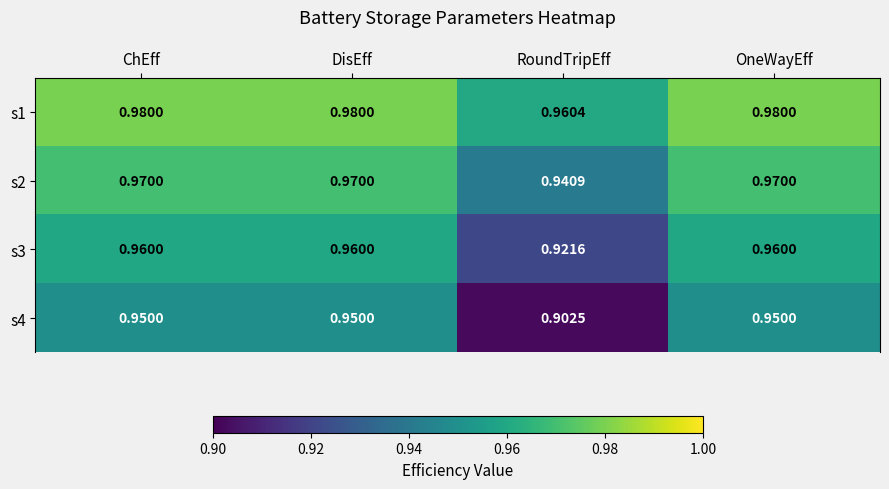

Which series has the largest total across all categories?

s1